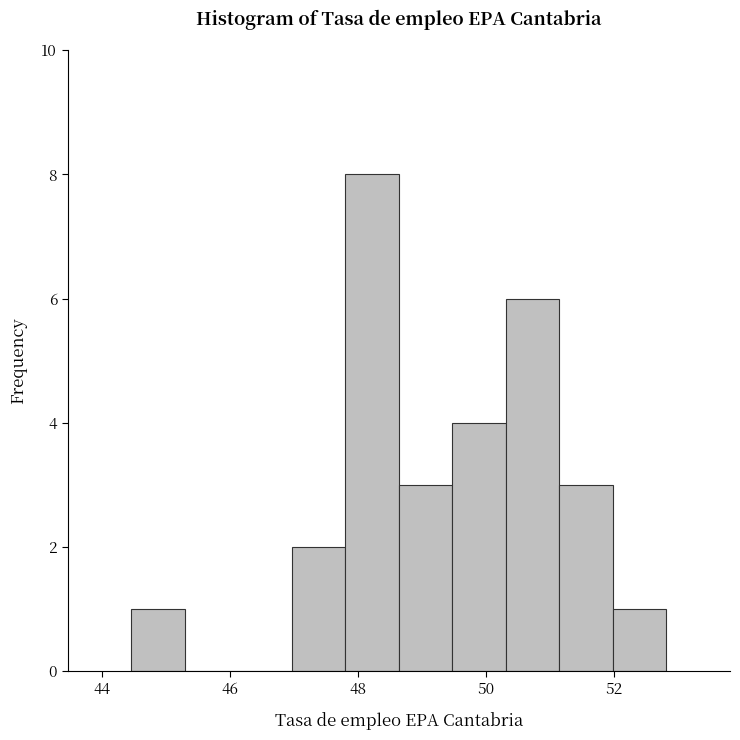

Which range on the x-axis has the tallest bar?

47.8 to 48.6